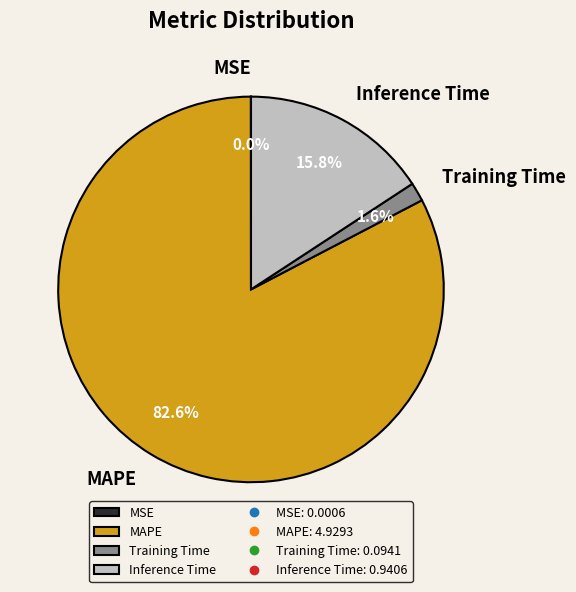

What percentage is NOT represented by Training Time?

98.4%